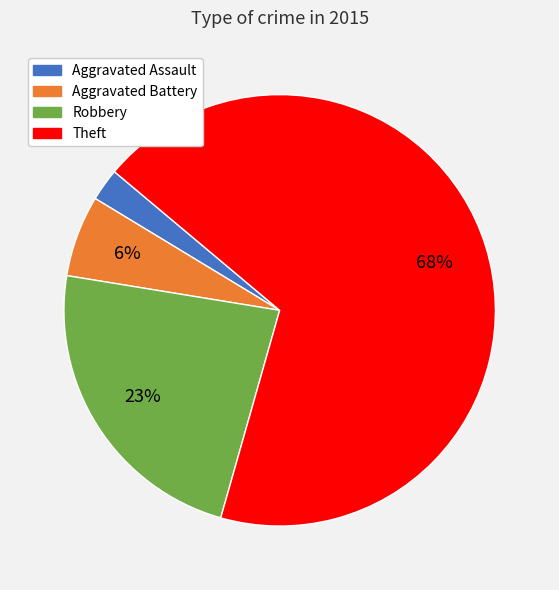

To the nearest percent, what is the difference between the Robbery and Aggravated Battery slice percentages?

17%